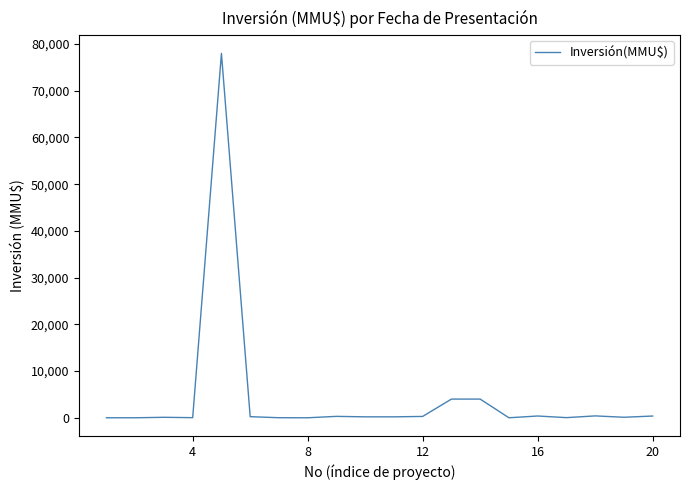

What is the greatest value displayed?

78000